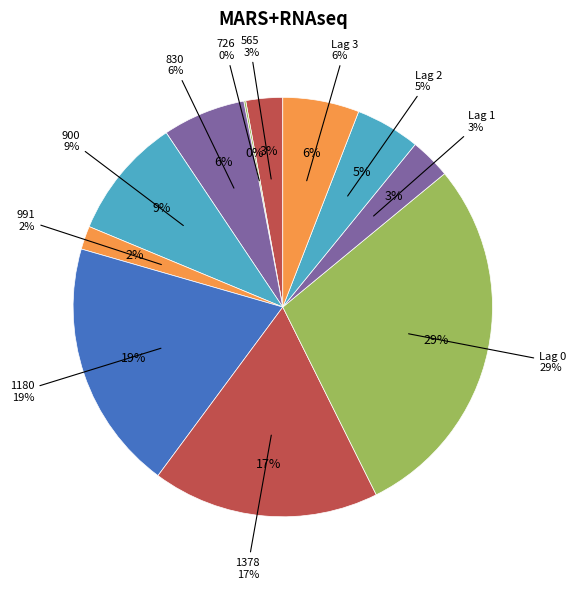

The 565 slice represents 3% of the pie. True or false?

True